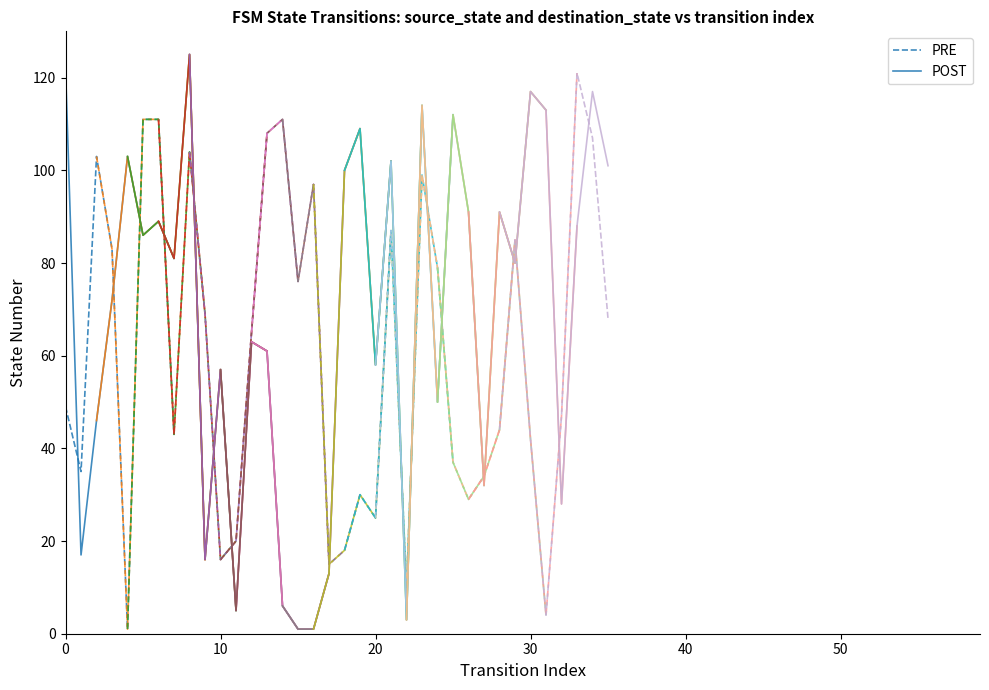

Which series has the largest range (max minus min)?

PRE